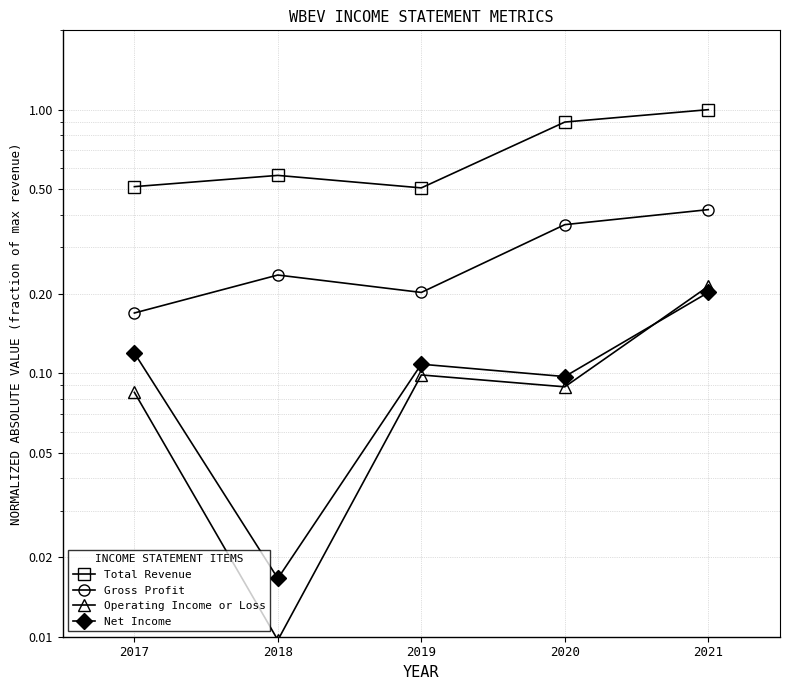

At which category does Operating Income or Loss reach its first local peak?

2019